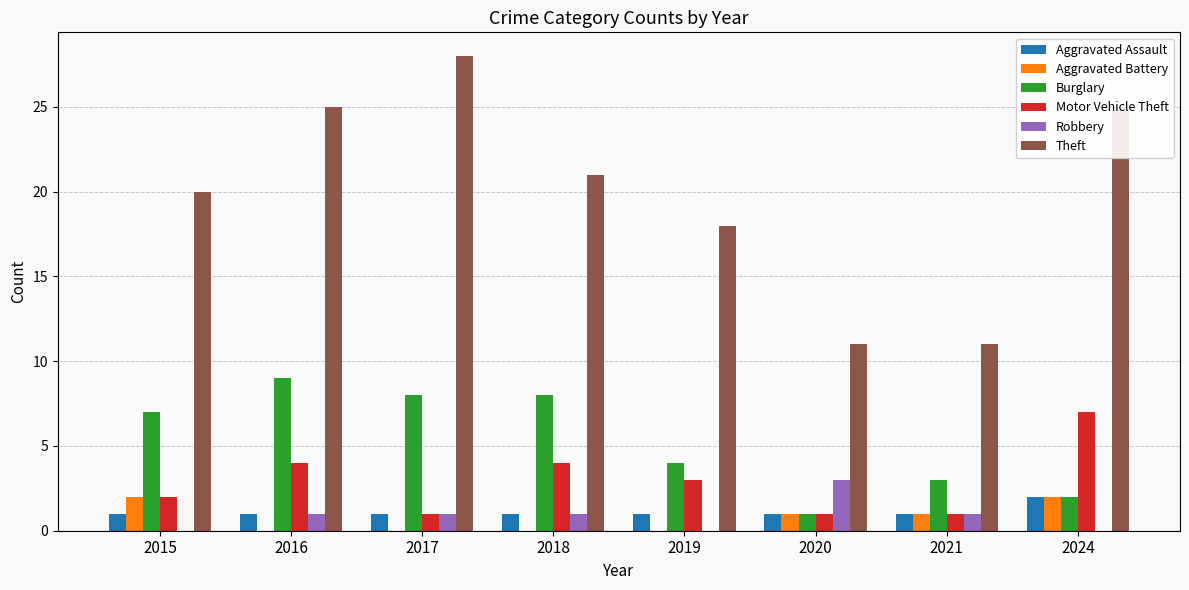

At which category does the chart reach its peak across all series?

2017